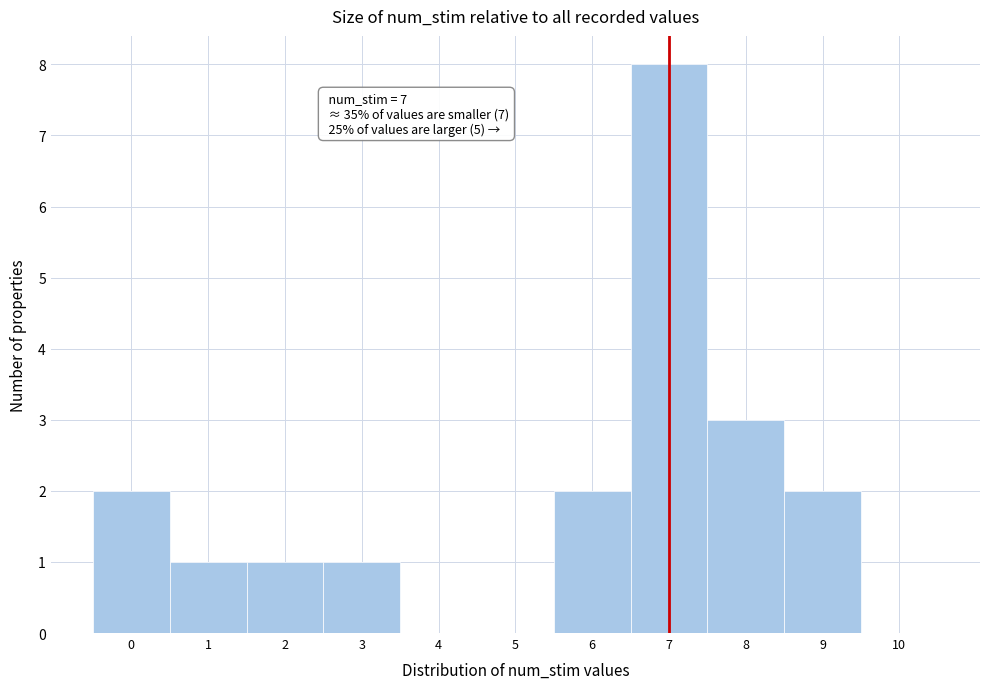

Which range on the x-axis has the tallest bar?

6.5 to 7.5